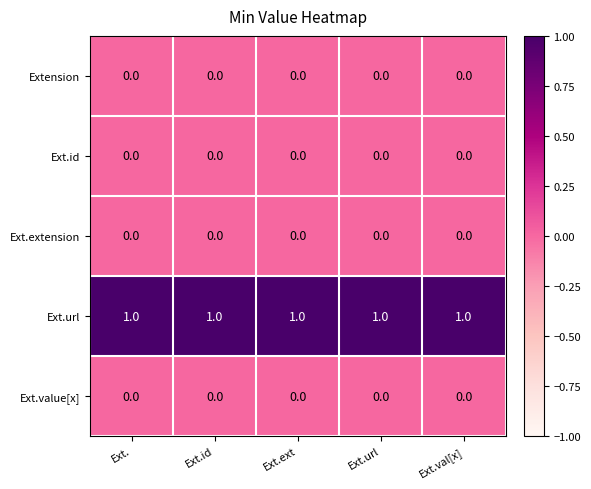

Which series has the largest total across all categories?

Ext.url